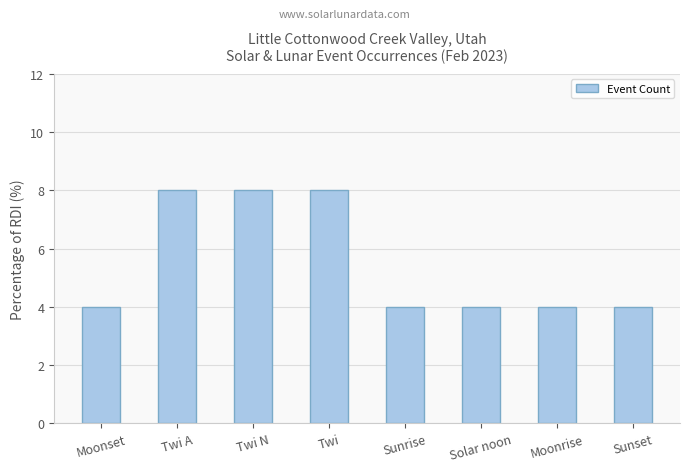

Approximately how many times larger is the value at Twi N compared to Moonrise?

2.0